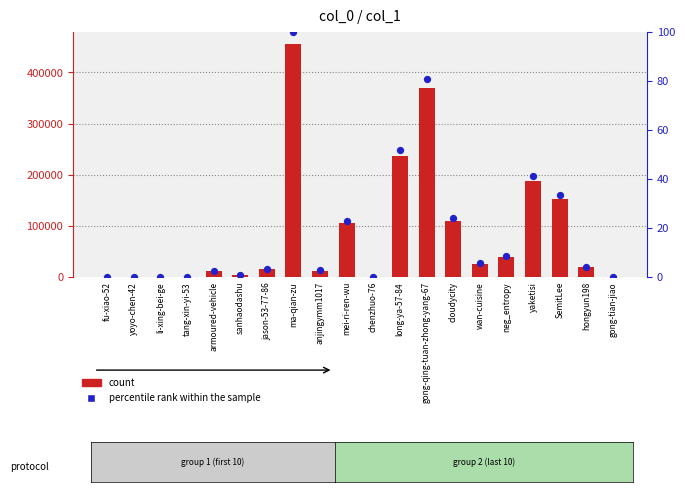

Which series has the largest total across all categories?

count